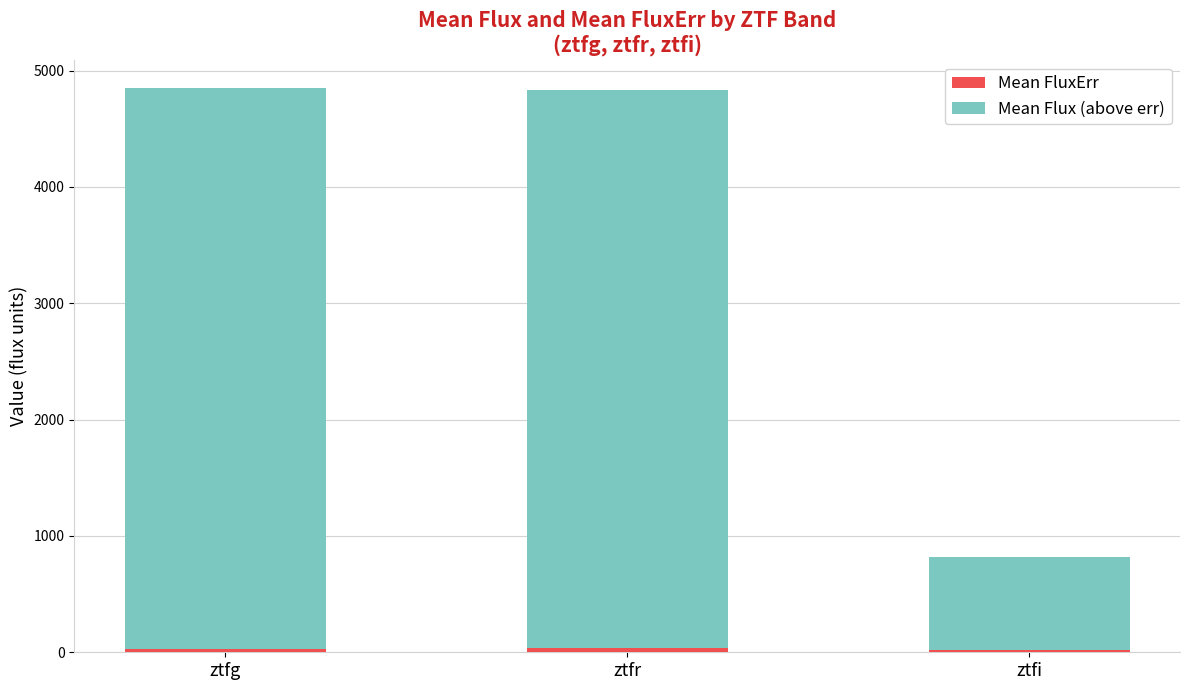

What is the average value of the Mean Flux (above err) series?

3470.1